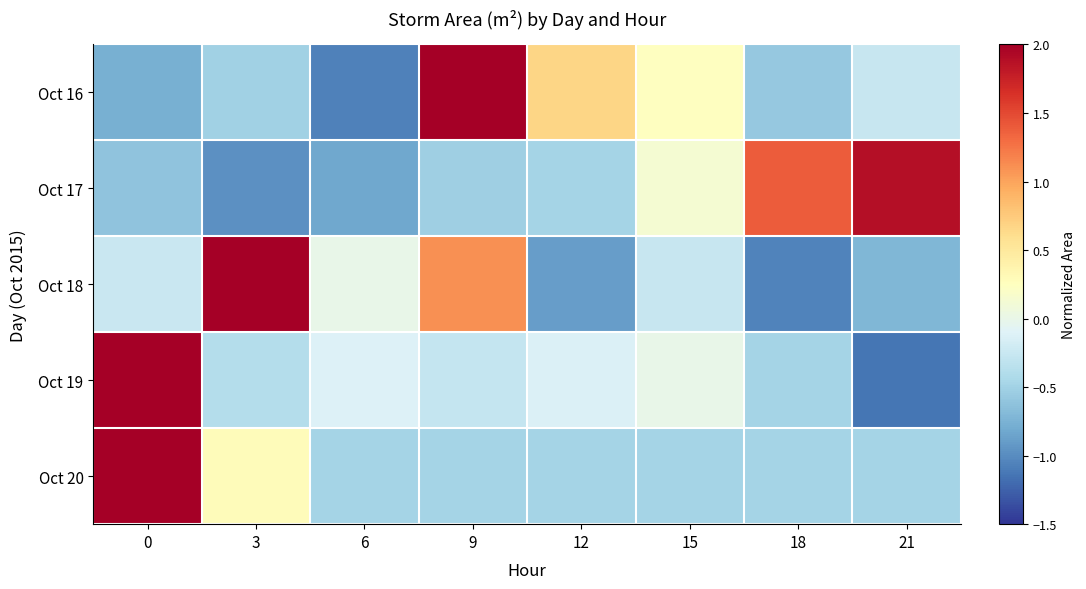

Reading right to left, list all the values displayed in this chart.

Oct 16: 21=-0.3	18=-0.6	15=0.2	12=0.7	9=2.3	6=-1.1	3=-0.5	0=-0.8
Oct 17: 21=1.9	18=1.4	15=0.1	12=-0.5	9=-0.5	6=-0.8	3=-1.0	0=-0.6
Oct 18: 21=-0.7	18=-1.0	15=-0.3	12=-0.9	9=1.1	6=-0.0	3=2.1	0=-0.2
Oct 19: 21=-1.1	18=-0.5	15=-0.0	12=-0.1	9=-0.3	6=-0.1	3=-0.4	0=2.5
Oct 20: 21=-0.5	18=-0.5	15=-0.5	12=-0.5	9=-0.5	6=-0.5	3=0.3	0=2.6